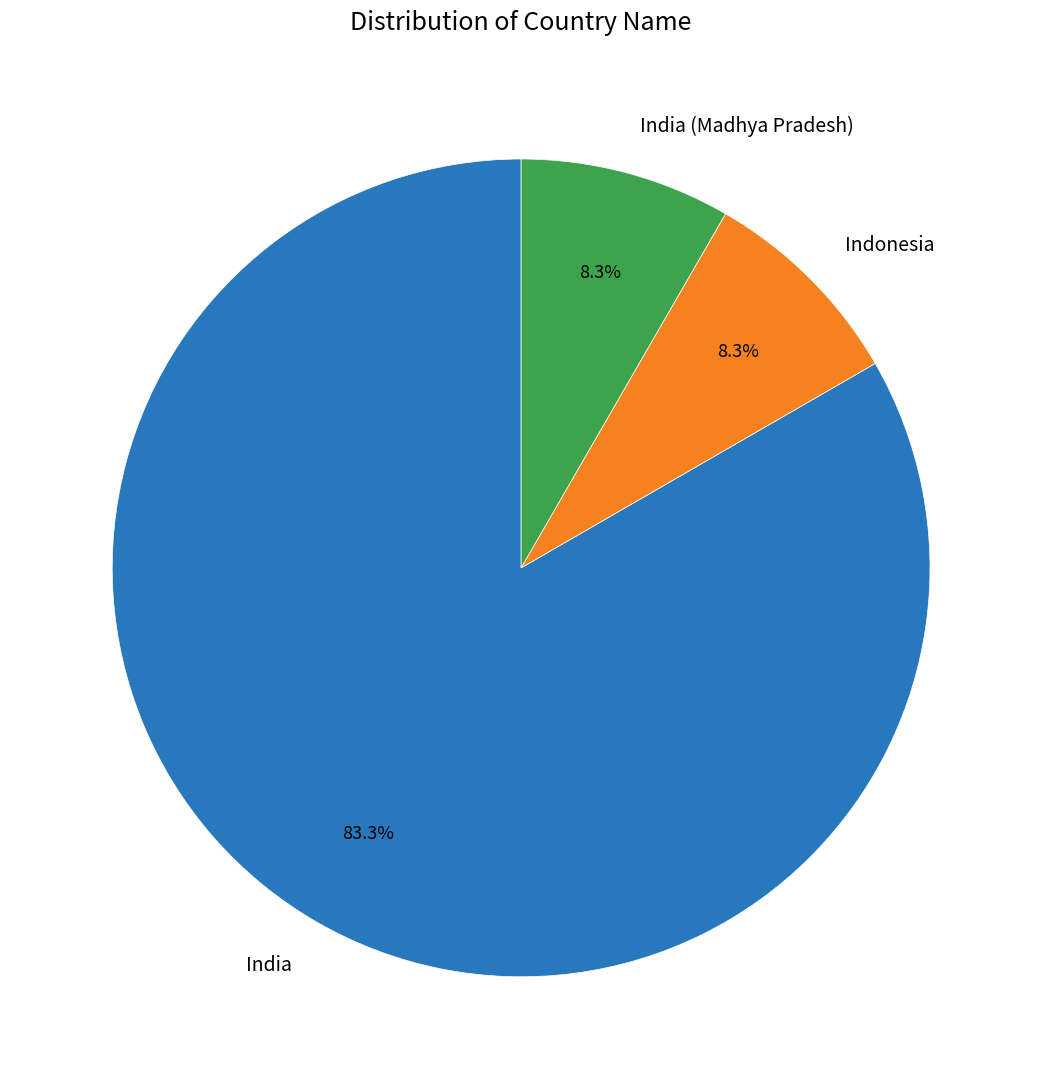

How many slices are in this pie chart?

3